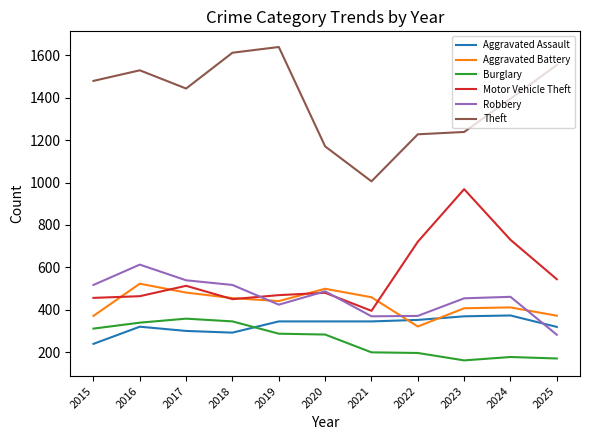

What are all the series names shown in the legend?

Aggravated Assault, Aggravated Battery, Burglary, Motor Vehicle Theft, Robbery, Theft